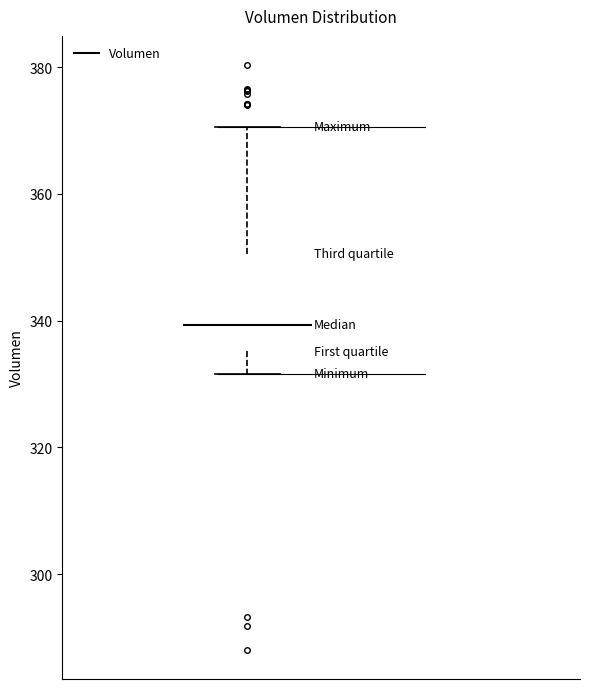

Where is the lower edge of the box on the y-axis? The values are not printed on the chart, so give them approximately, as read against the axis.

336